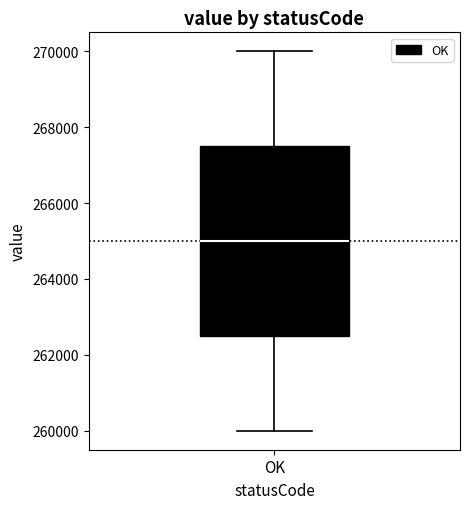

Transcribe this box plot: give where the median line is, the range the box spans, and where the two whiskers end, as read against the y-axis. The values are not printed on the chart, so give them approximately, as read against the axis.

median 265000, box 262600 to 267600, whiskers 260000 to 270000